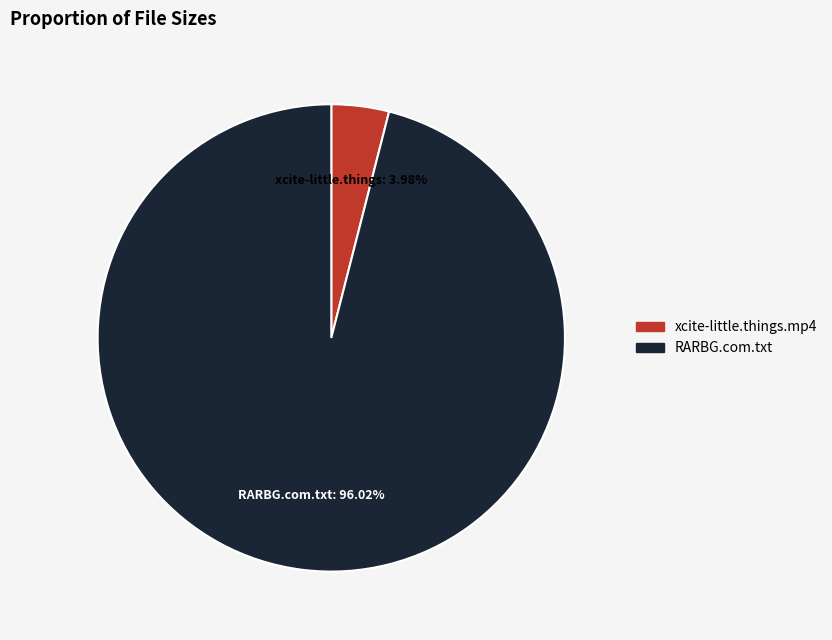

Is there any slice that represents more than half of the pie?

Yes